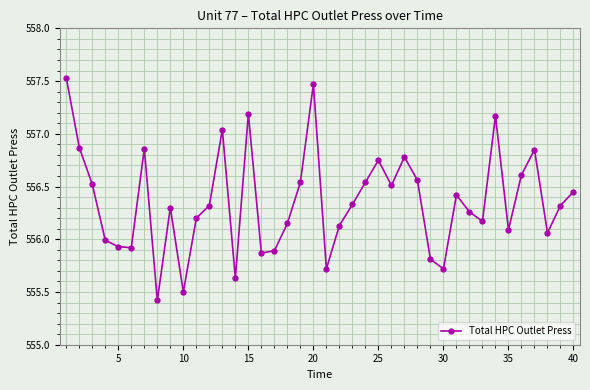

How many points are higher than both their immediate neighbors (excluding endpoints)?

10